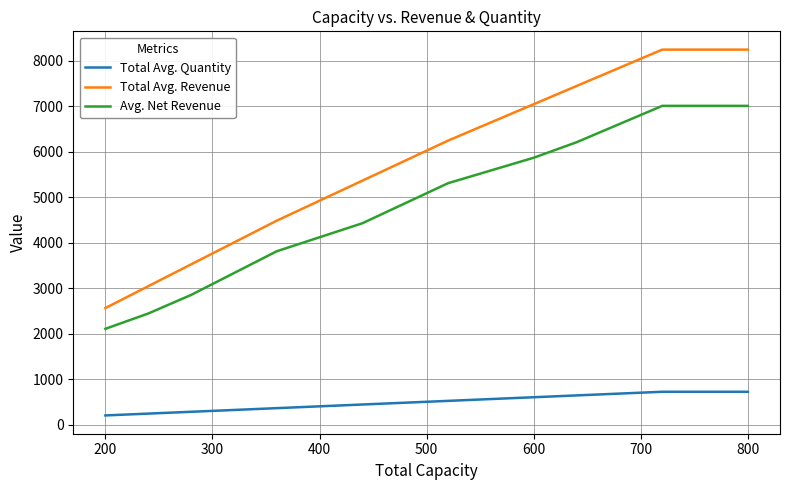

Is the value of Avg. Net Revenue at 11 greater than the value of Total Avg. Revenue at 200?

No